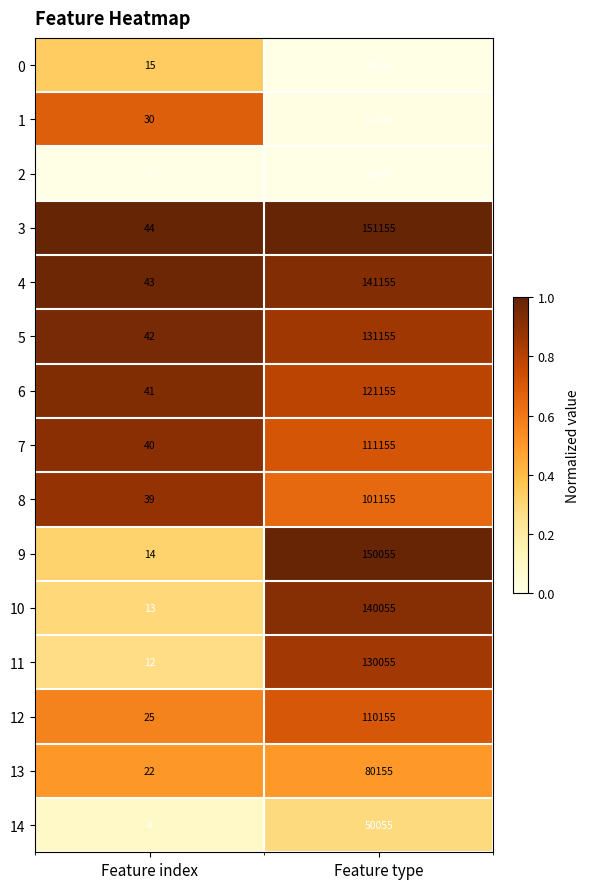

The value of 2 at Feature type is 16306. True or false?

False